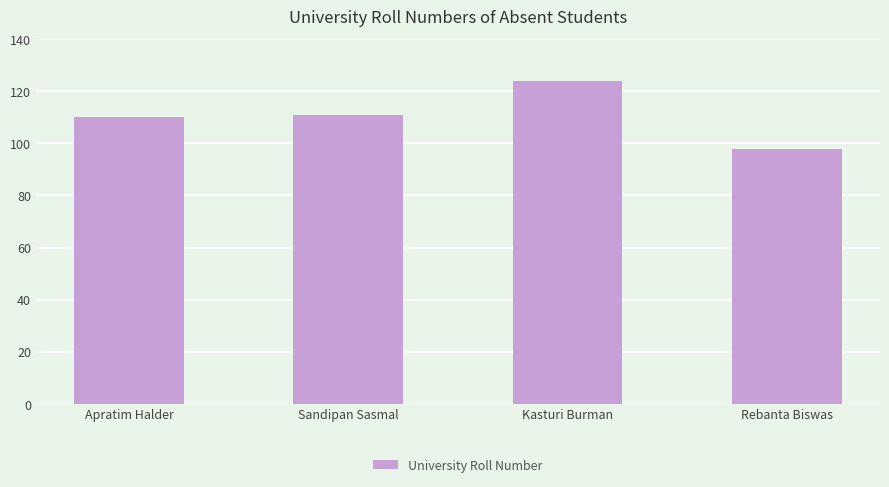

Which category has the highest value across all series?

Kasturi Burman